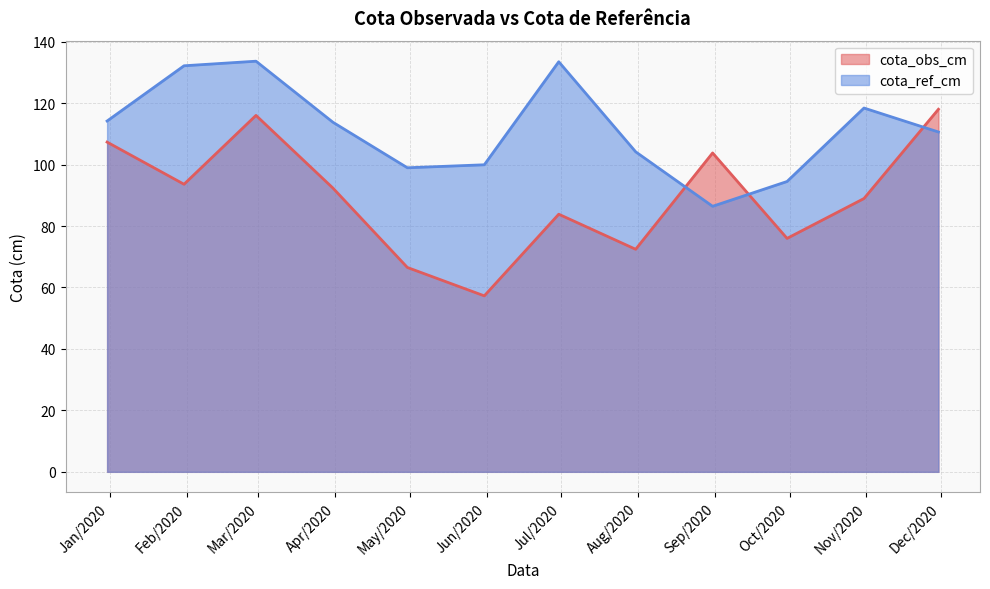

Reading left to right, transcribe all the data shown in this chart.

cota_obs_cm: 2019-12-31=107.3	2020-01-31=93.6	2020-02-29=116.0	2020-03-31=92.3	2020-04-30=66.5	2020-05-31=57.3	2020-06-30=83.8	2020-07-31=72.4	2020-08-31=103.8	2020-09-30=76.0	2020-10-31=89.0	2020-11-30=118.0
cota_ref_cm: 2019-12-31=114.2	2020-01-31=132.2	2020-02-29=133.6	2020-03-31=113.8	2020-04-30=99.0	2020-05-31=99.9	2020-06-30=133.5	2020-07-31=104.2	2020-08-31=86.4	2020-09-30=94.5	2020-10-31=118.4	2020-11-30=110.6